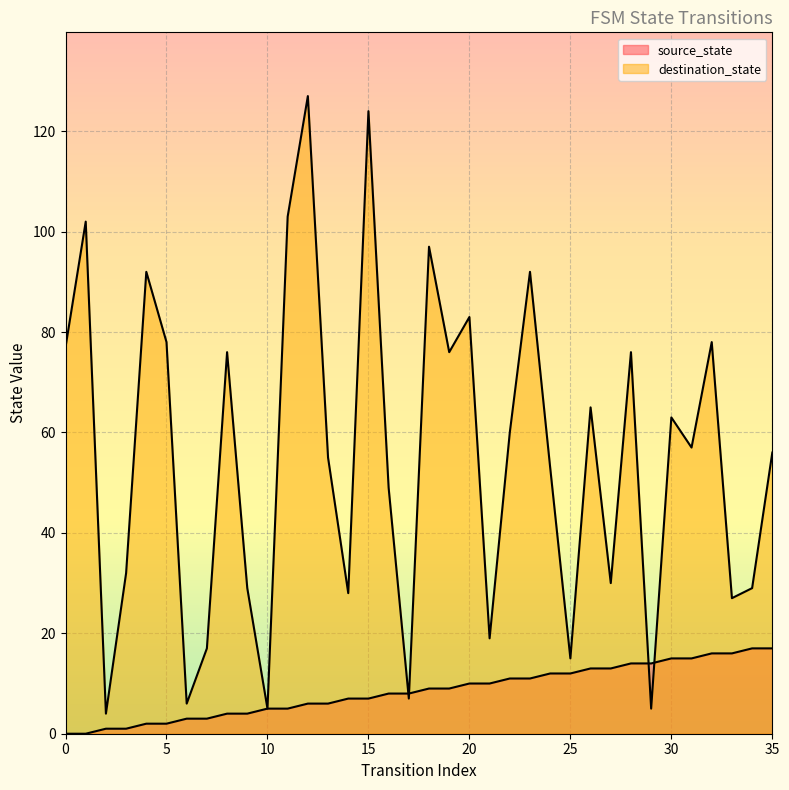

Between 22 and 1, which is larger?

22